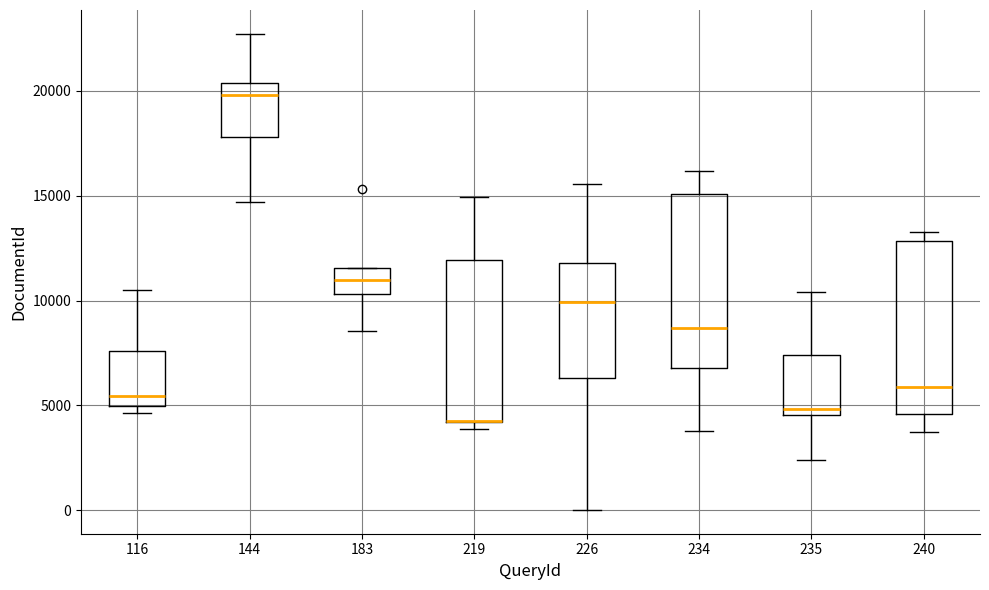

Reading left to right, transcribe this box plot: for each box, give where its median line is, the range the box spans, and where its two whiskers end, as read against the y-axis. The values are not printed on the chart, so give them approximately, as read against the axis.

116: median 5500, box 5000 to 7500, whiskers 4500 to 10500
144: median 20000, box 18000 to 20500, whiskers 14500 to 22500
183: median 11000, box 10500 to 11500, whiskers 8500 to 11500
219: median 4500 (drawn on the box's lower edge), box 4000 to 12000, whiskers 4000 (just below the box's lower edge) to 15000
226: median 10000, box 6500 to 12000, whiskers 0 to 15500
234: median 8500, box 7000 to 15000, whiskers 4000 to 16000
235: median 5000, box 4500 to 7500, whiskers 2500 to 10500
240: median 6000, box 4500 to 13000, whiskers 3500 to 13500